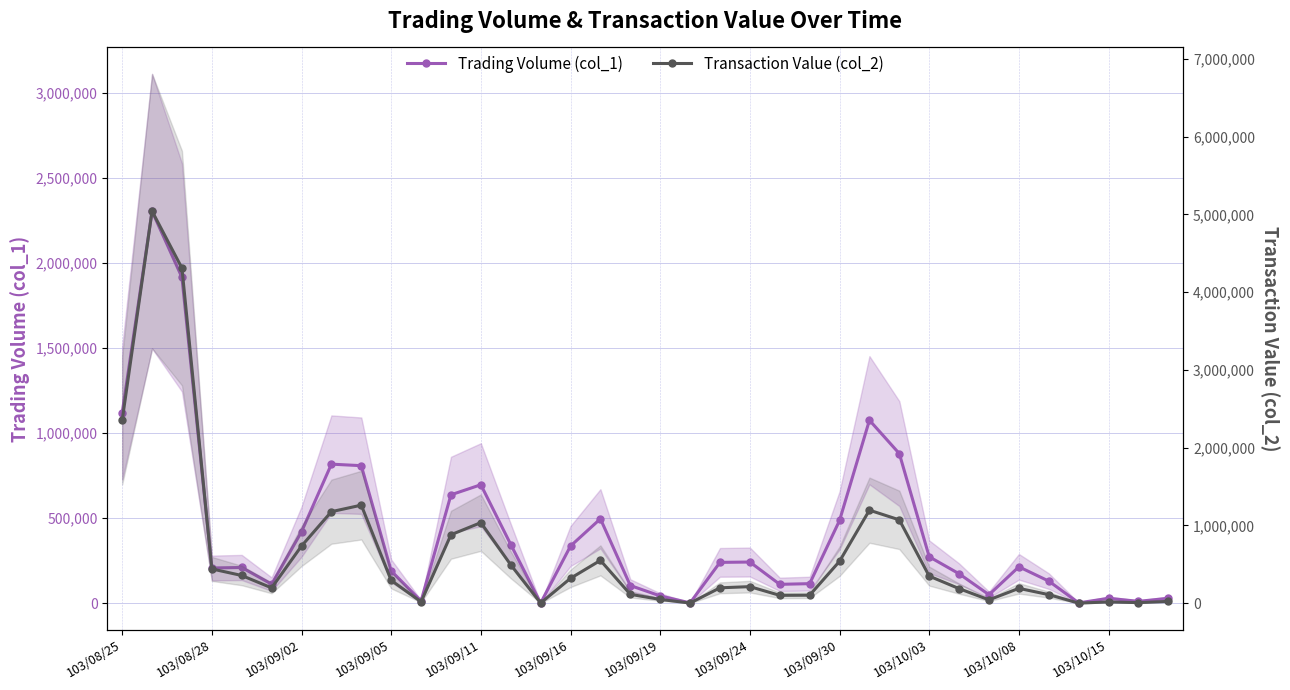

True or false: Transaction Value (col_2) and Trading Volume (col_1) intersect in this chart.

True